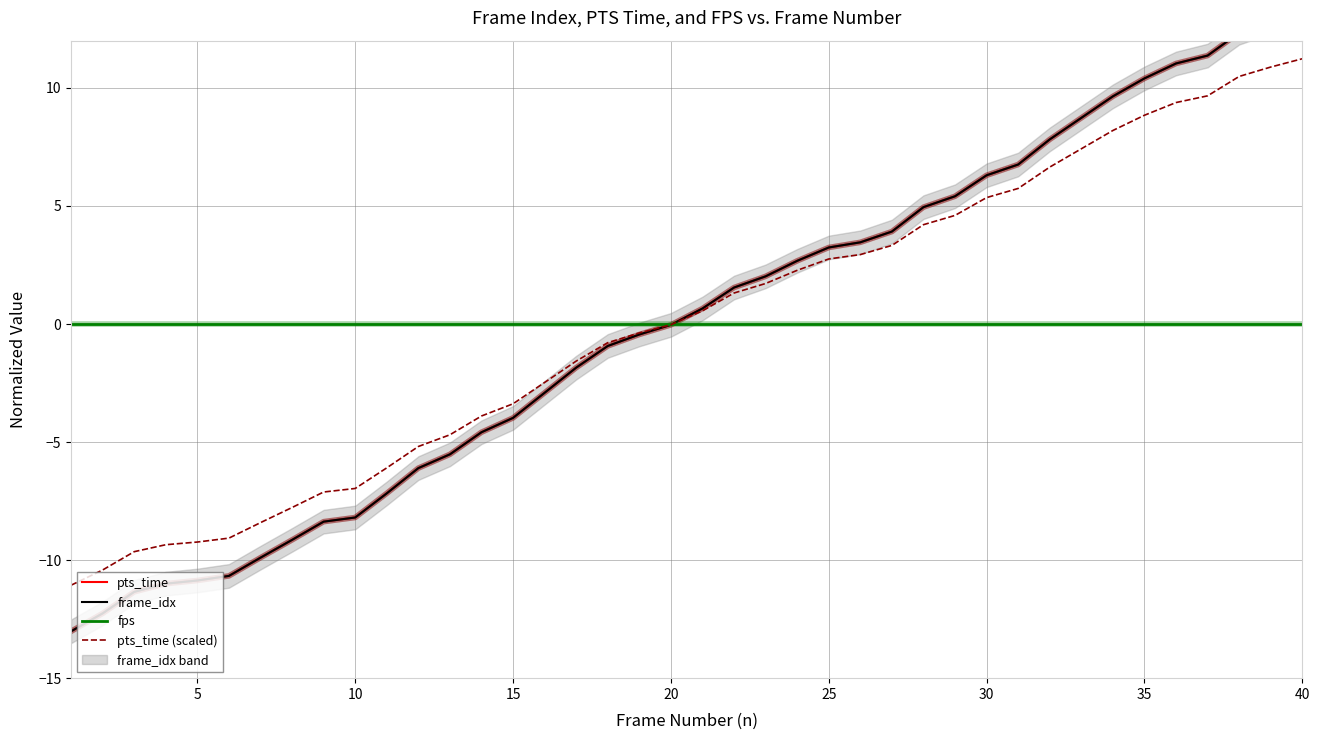

At how many categories does at least one series exceed 1?

19